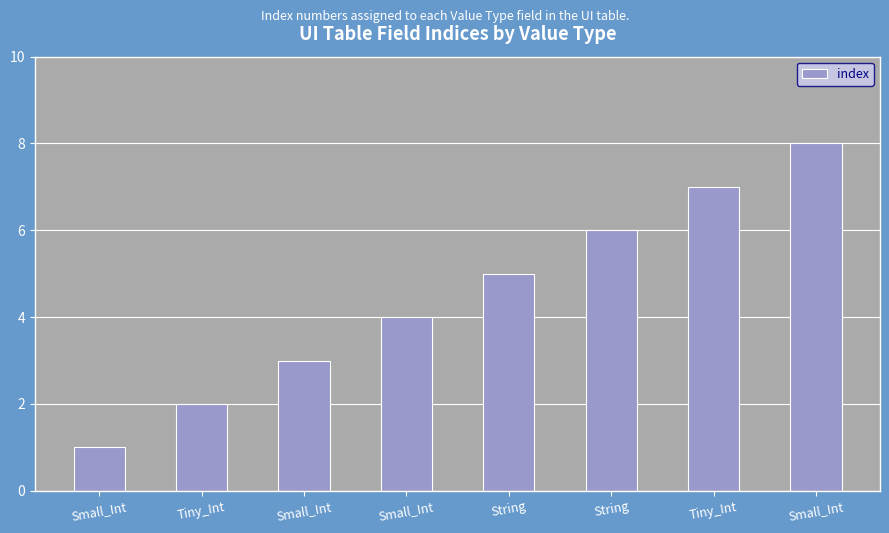

How many data points are less than 5?

4